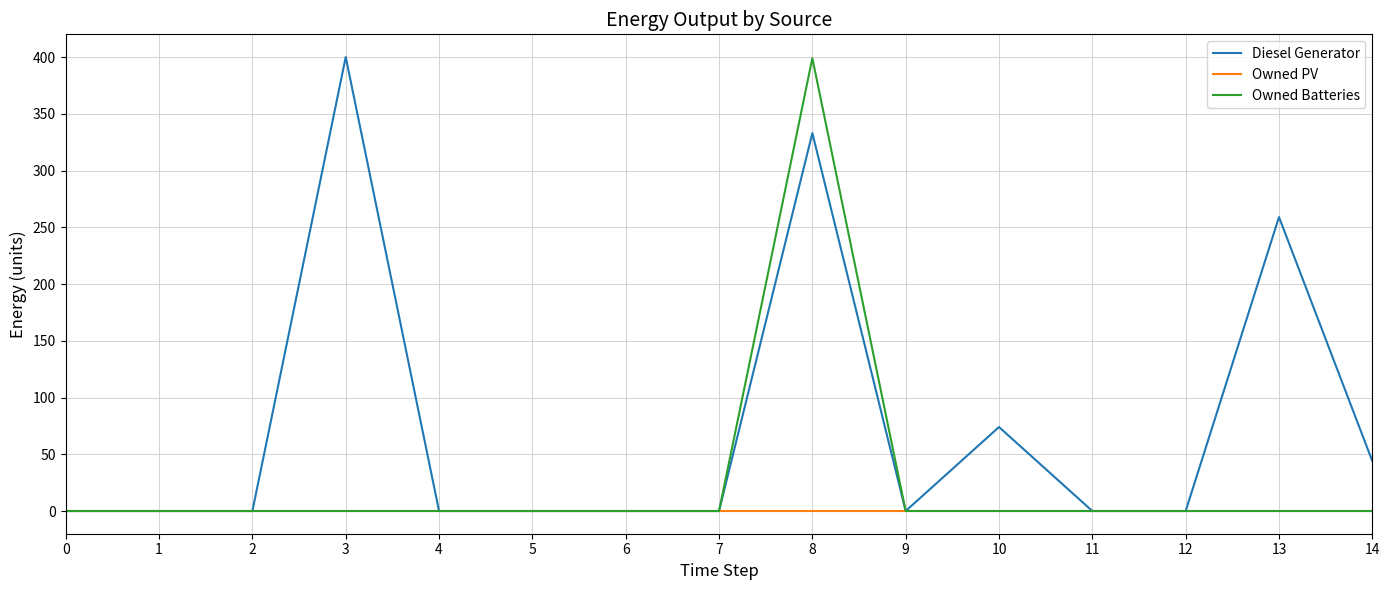

The value of Owned Batteries at 10 is 0.0. True or false?

True